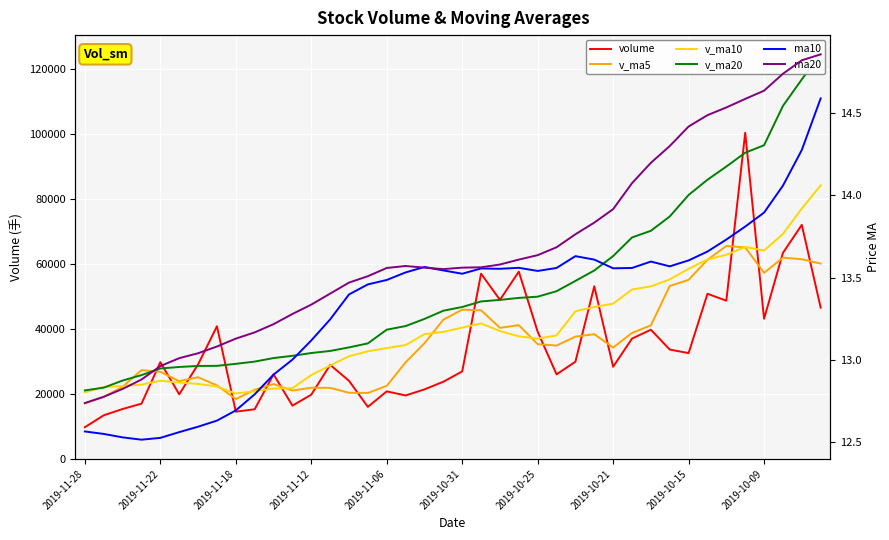

Count the number of categories in the chart.

40